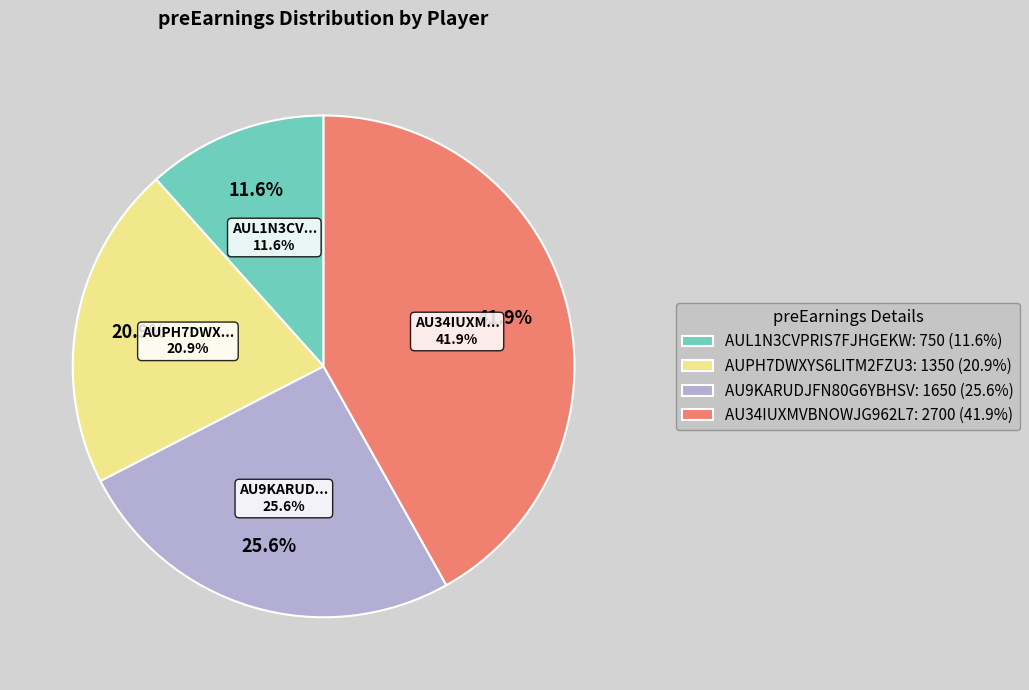

What is the smallest slice in the pie chart?

AUL1N3CVPRIS7FJHGEKW